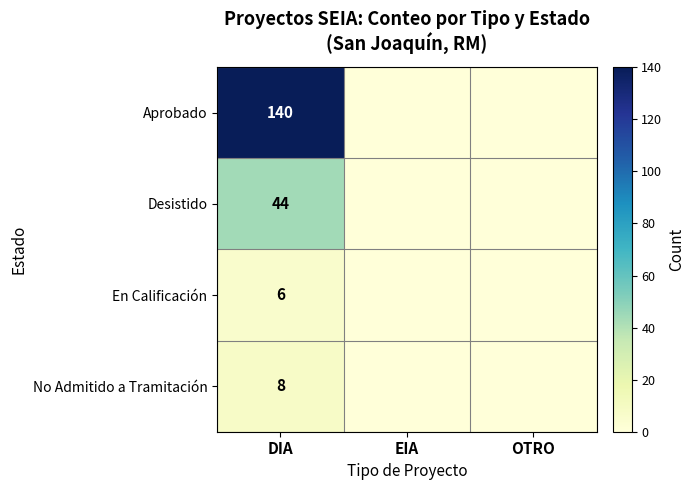

True or false: Aprobado has a value of 242 at DIA.

False